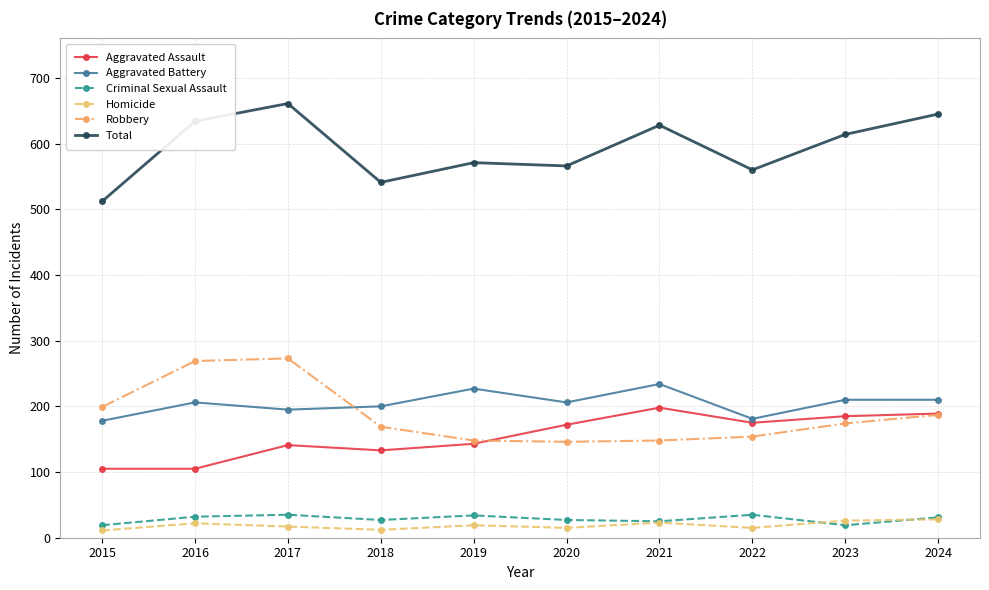

True or false: Aggravated Battery has more than 2 interior local peaks.

True